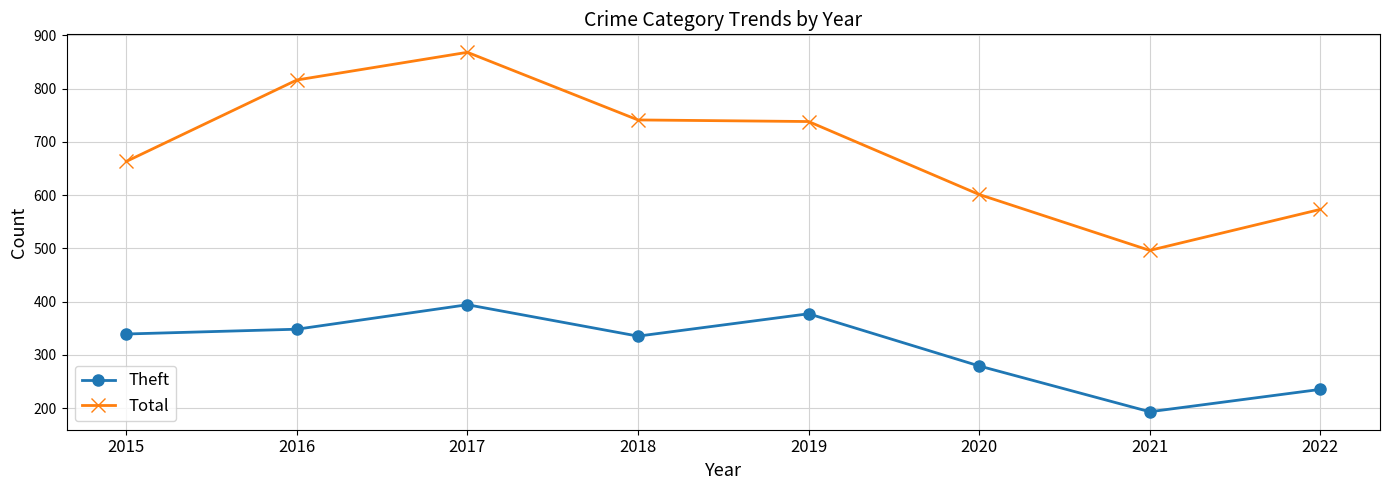

Reading left to right, transcribe all the data shown in this chart.

Theft: 2015=339	2016=348	2017=394	2018=335	2019=377	2020=279	2021=193	2022=235
Total: 2015=663	2016=816	2017=868	2018=741	2019=738	2020=601	2021=496	2022=573